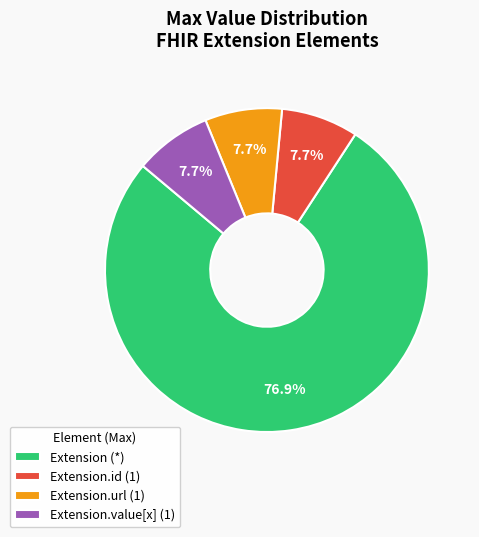

How many segments does this pie chart have?

4